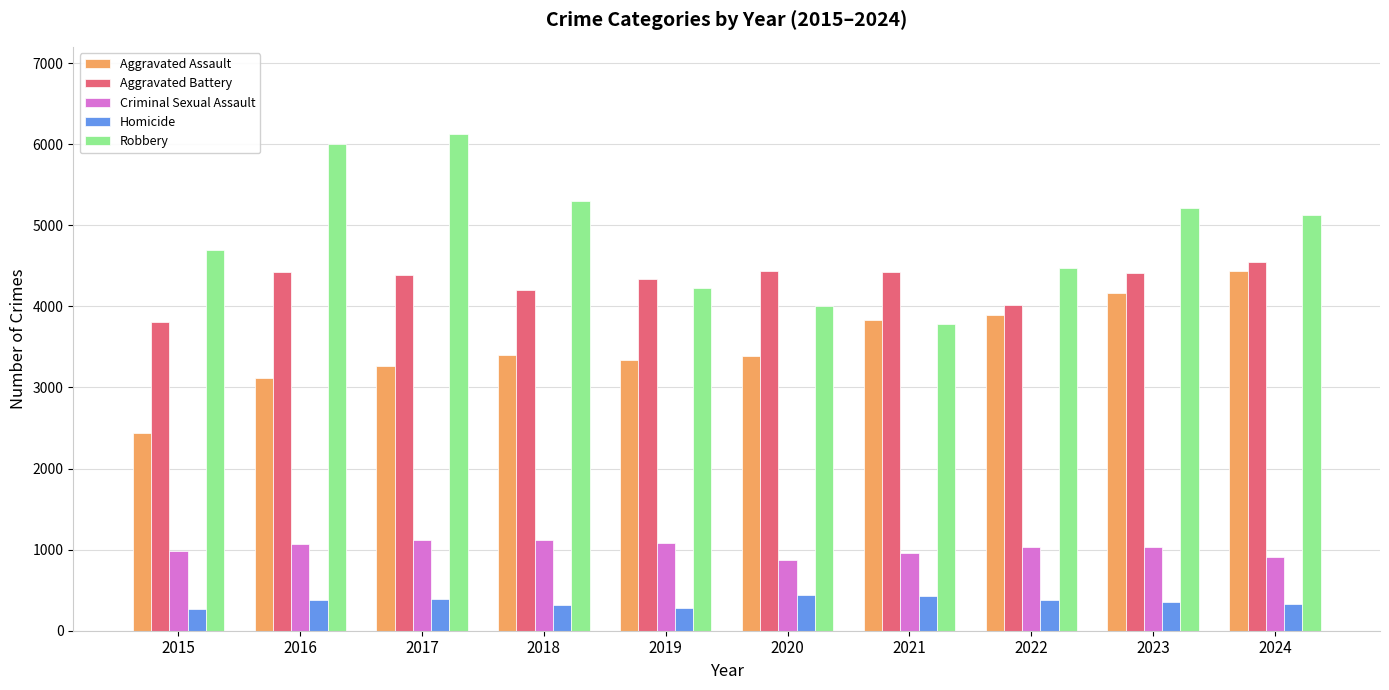

How many bars are there in total?

50